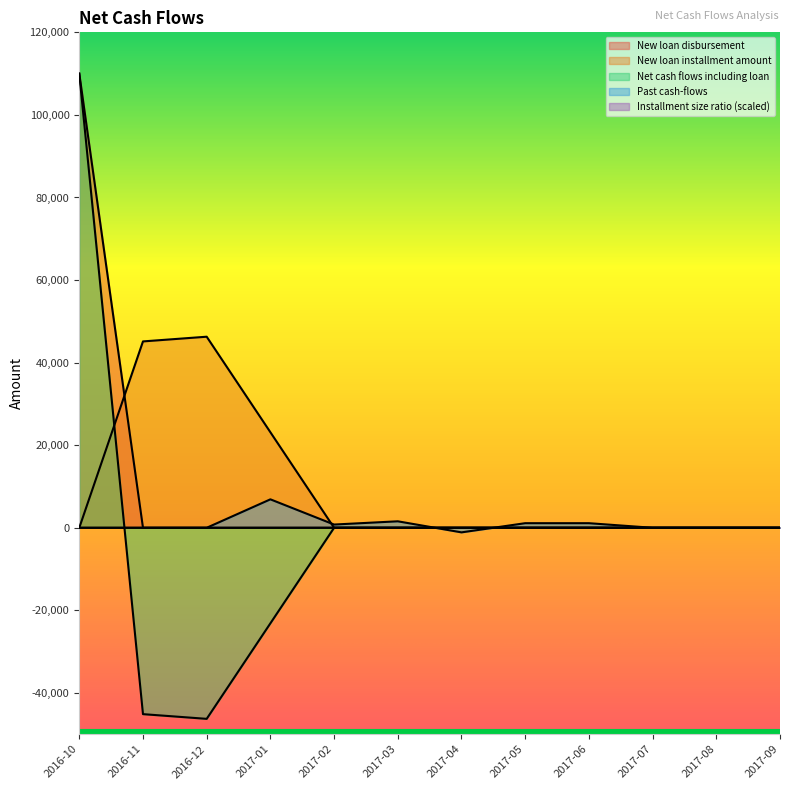

What is the label of the 2nd point from the left?

2016-11